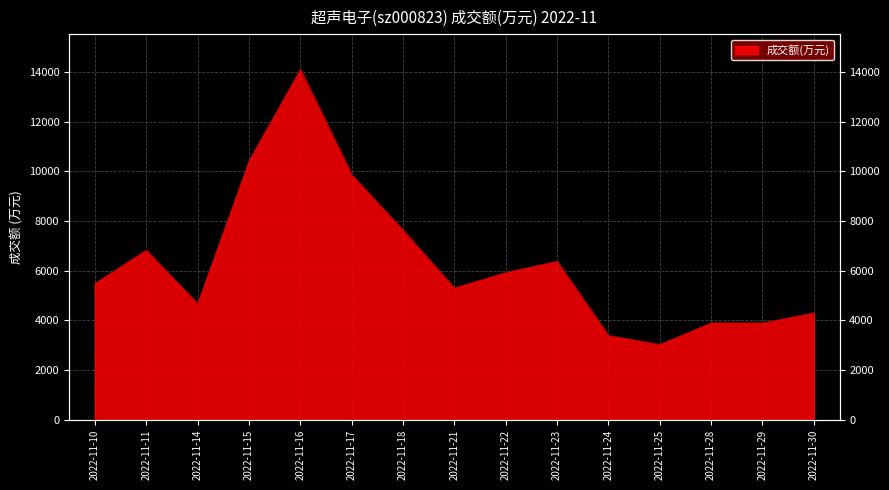

True or false: the data shows 3399 at 2022-11-24.

True